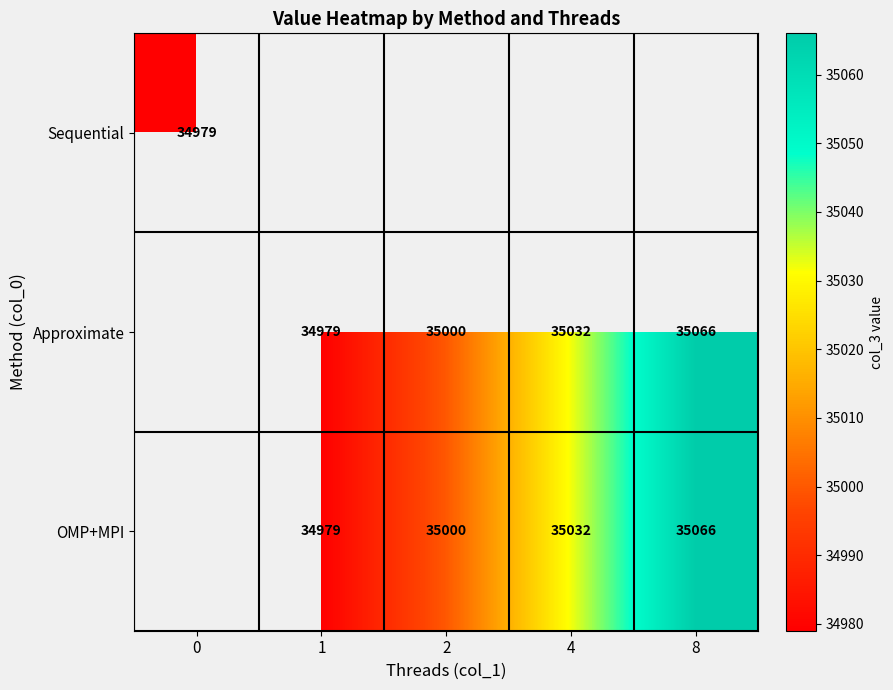

Which label corresponds to the largest value in the chart?

8